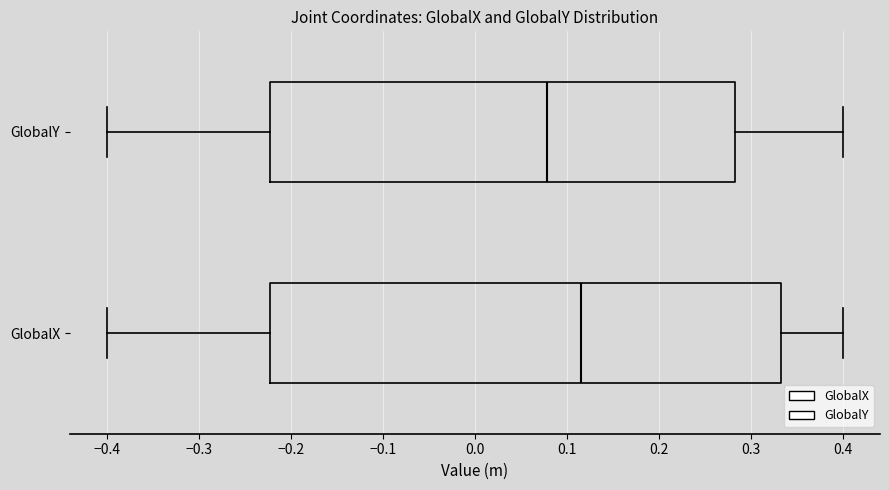

Which box has the furthest to the left median line?

GlobalY